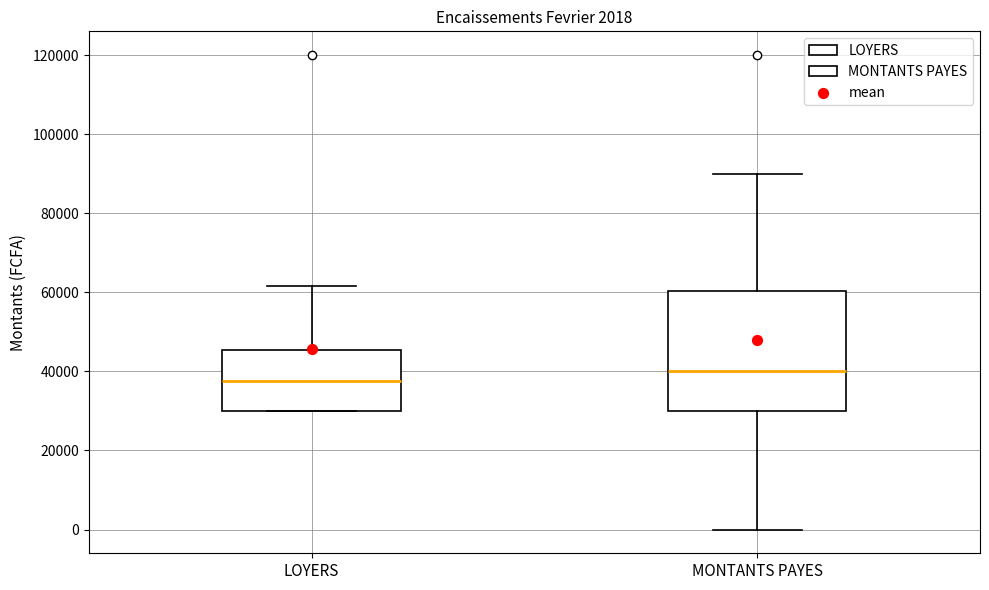

Which box is the tallest, from its lower edge to its upper edge?

MONTANTS PAYES